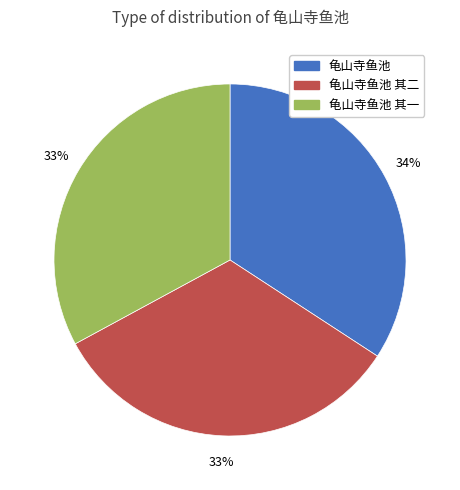

To the nearest percent, what is the difference between the largest and smallest slice percentages?

1%